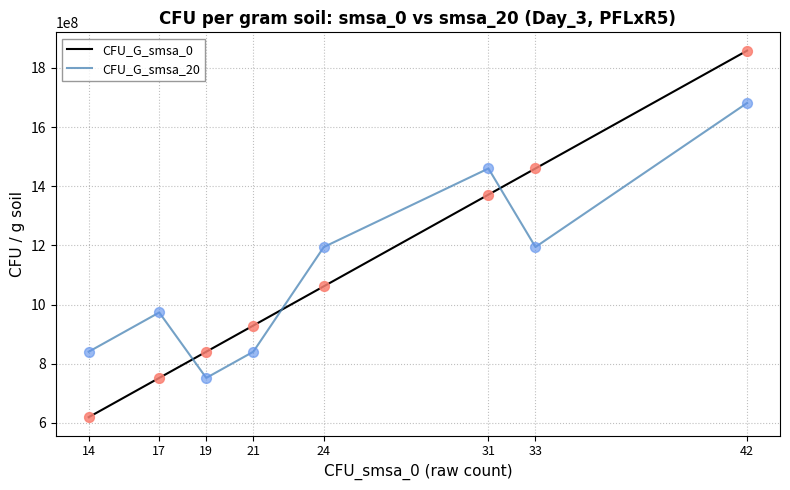

Which series has the widest spread of values?

CFU_G_smsa_0